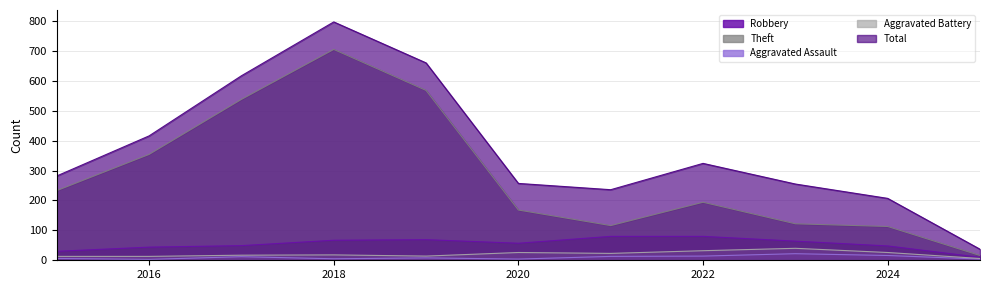

What is the total value across all series at 2015?

564